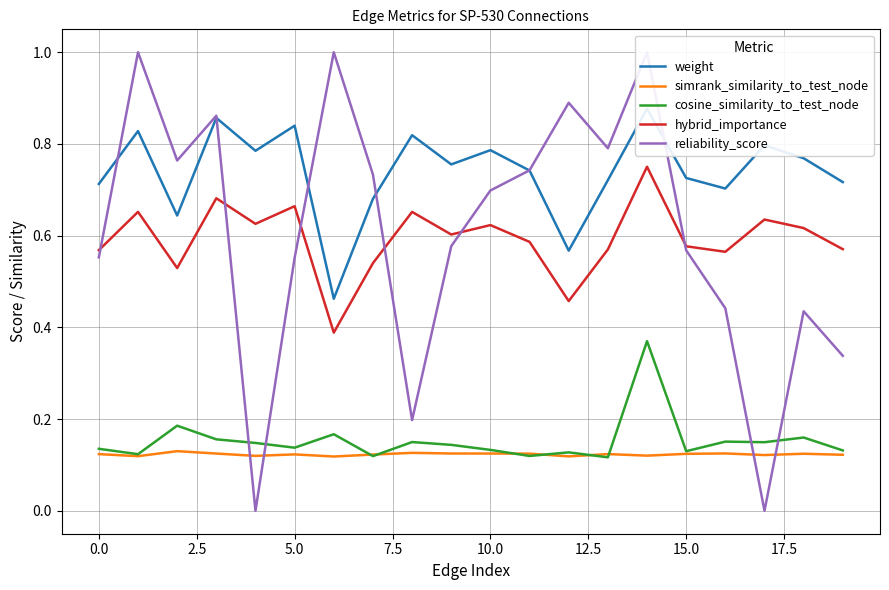

True or false: simrank_similarity_to_test_node and hybrid_importance cross at least once.

False